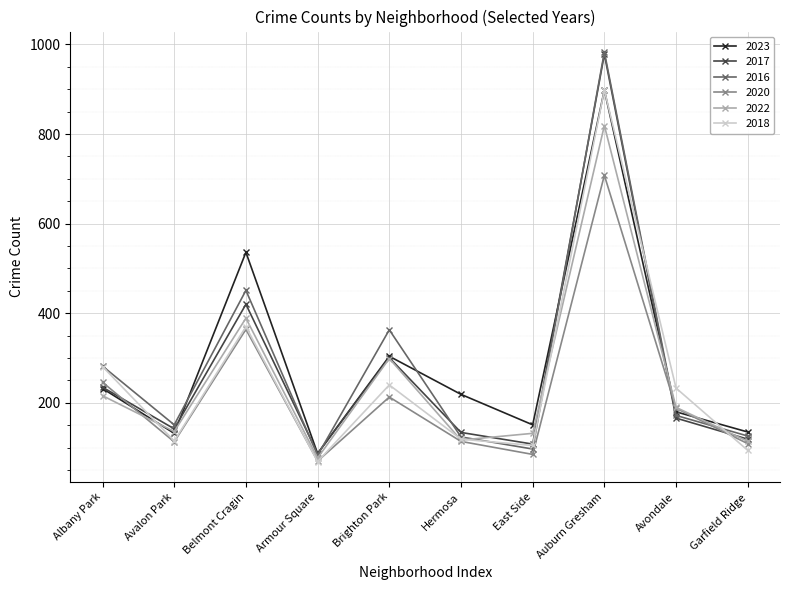

Is it true that 2018 equals 155 at East Side?

False